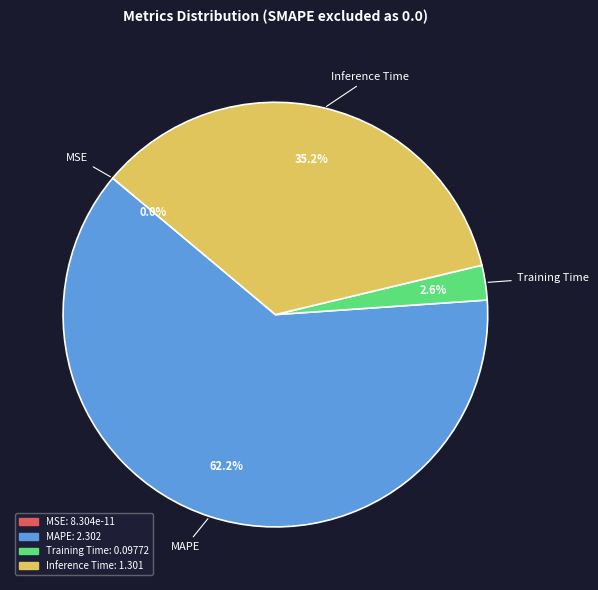

Which category accounts for the majority?

MAPE